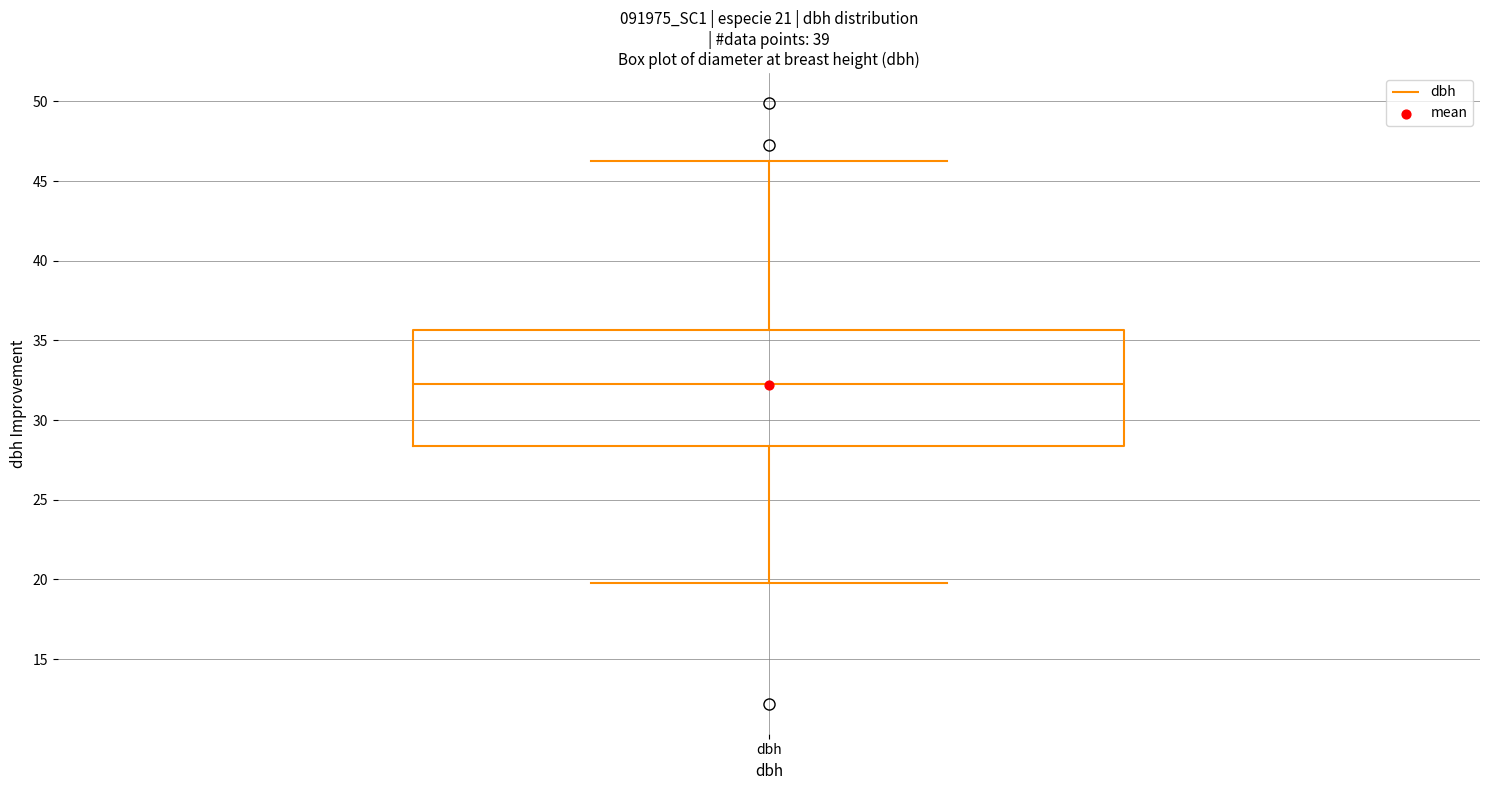

Where does the upper whisker of the box for dbh end on the y-axis? The values are not printed on the chart, so give them approximately, as read against the axis.

46.5